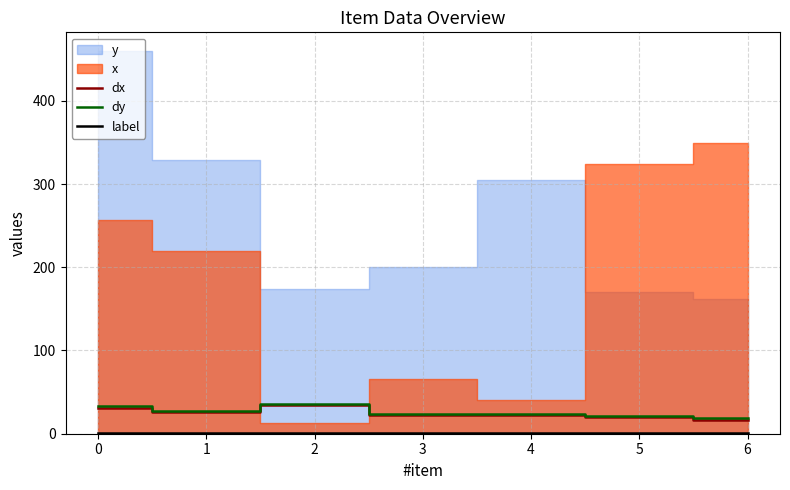

What is the minimum value for dx?

16.7